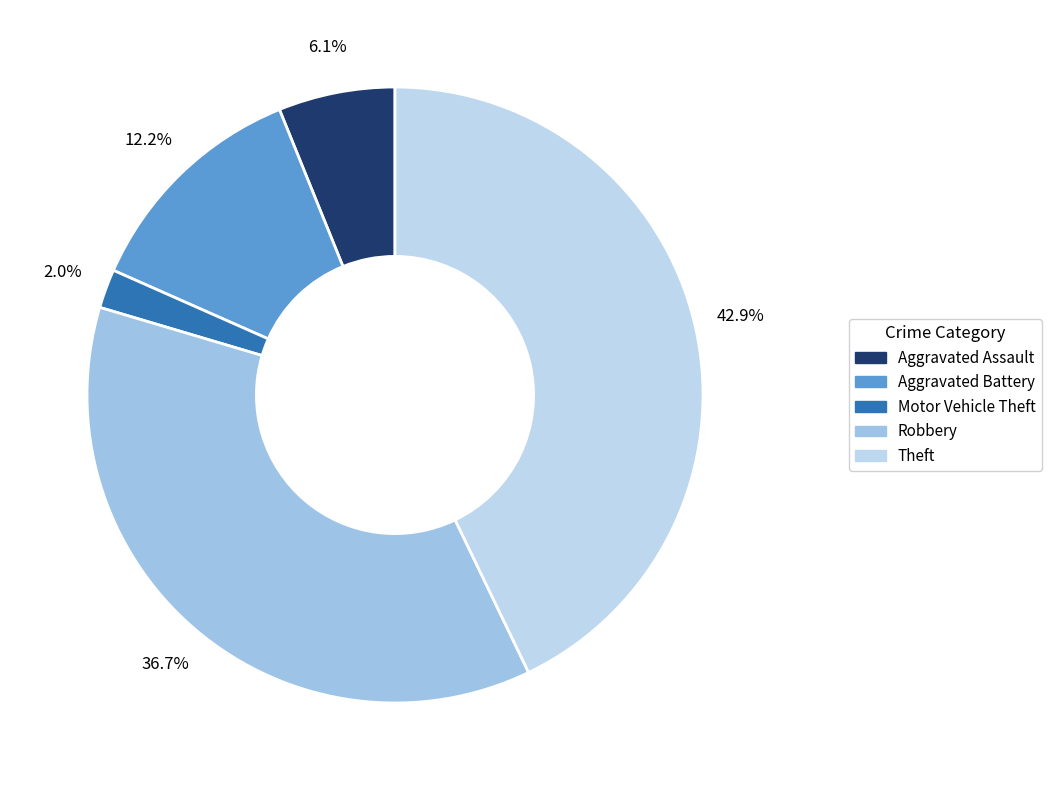

Is it true that Theft is 31% of the pie?

False